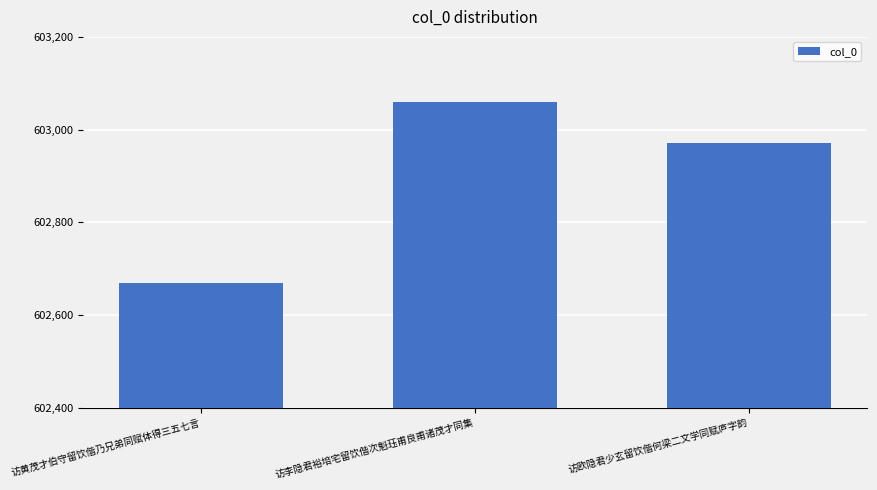

What is the maximum value shown in the chart?

603060